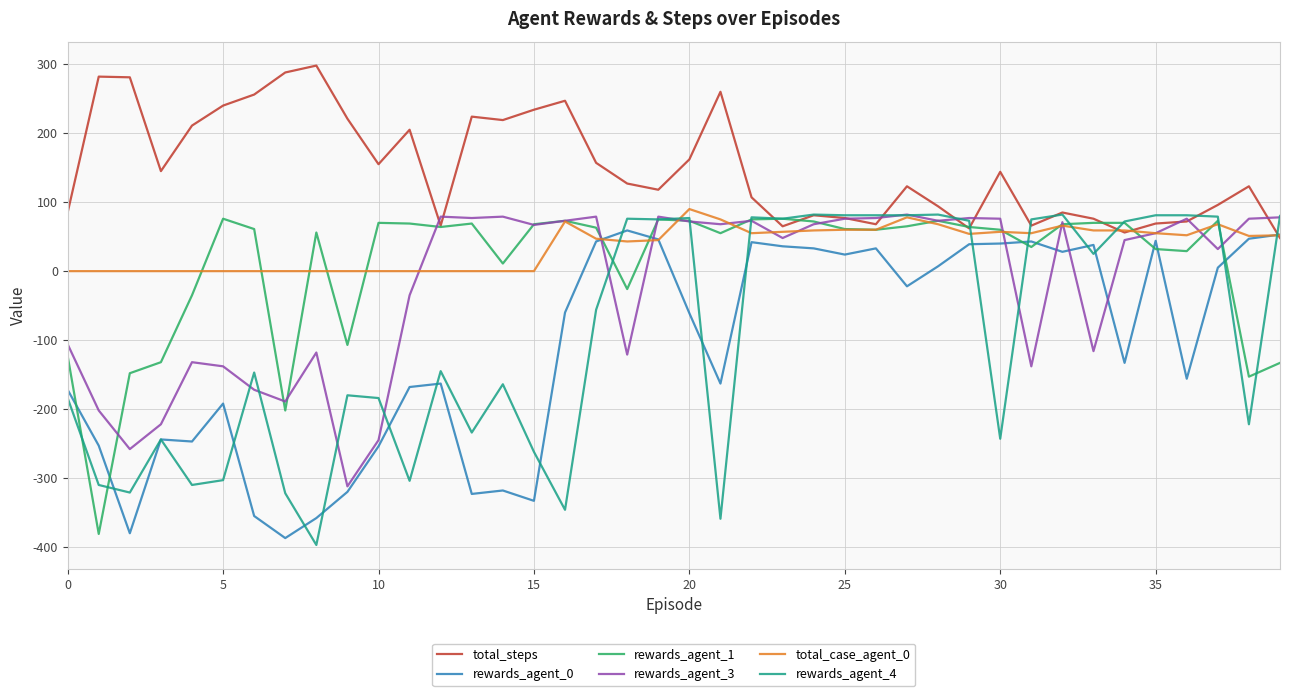

What is the highest value of the rewards_agent_3 series?

82